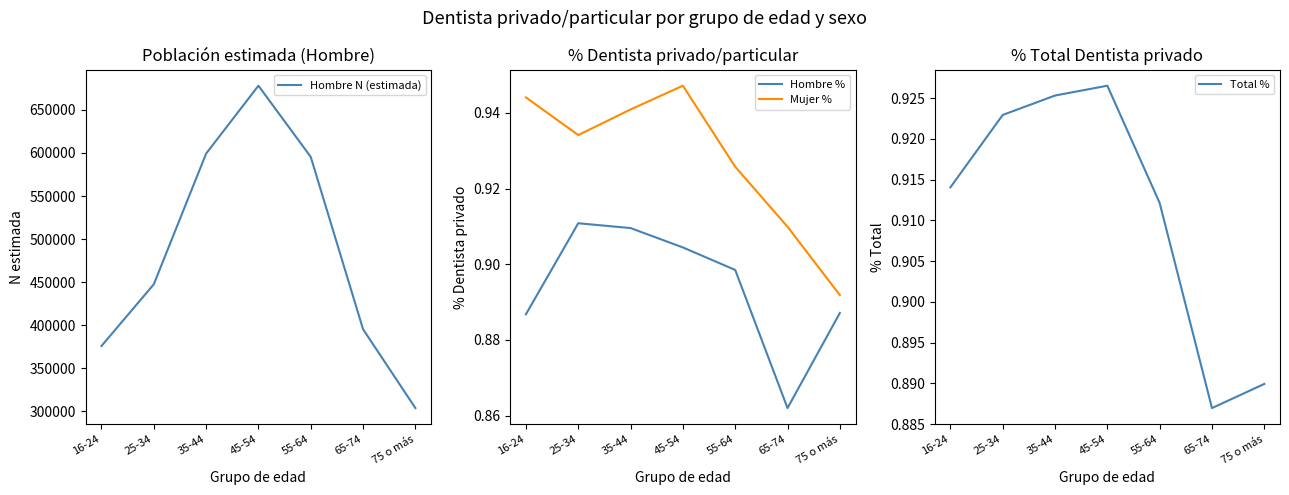

At how many categories does at least one series exceed 264344?

7